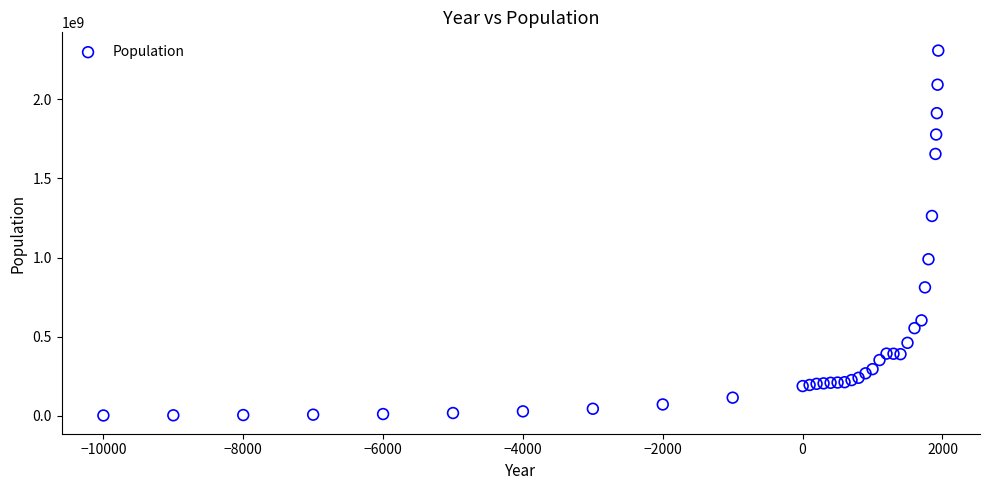

What Y value in the scatter plot is closest to 1154889660?

1262675510.0